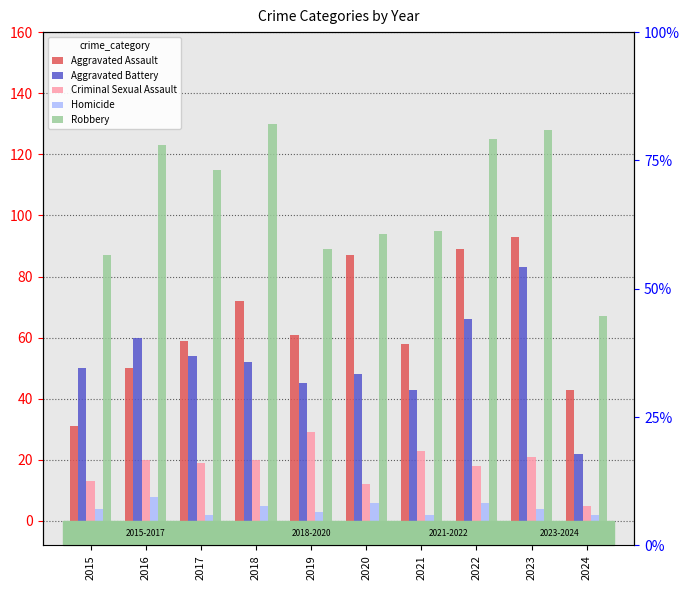

Which has a higher value, 2024 or 2020?

2020